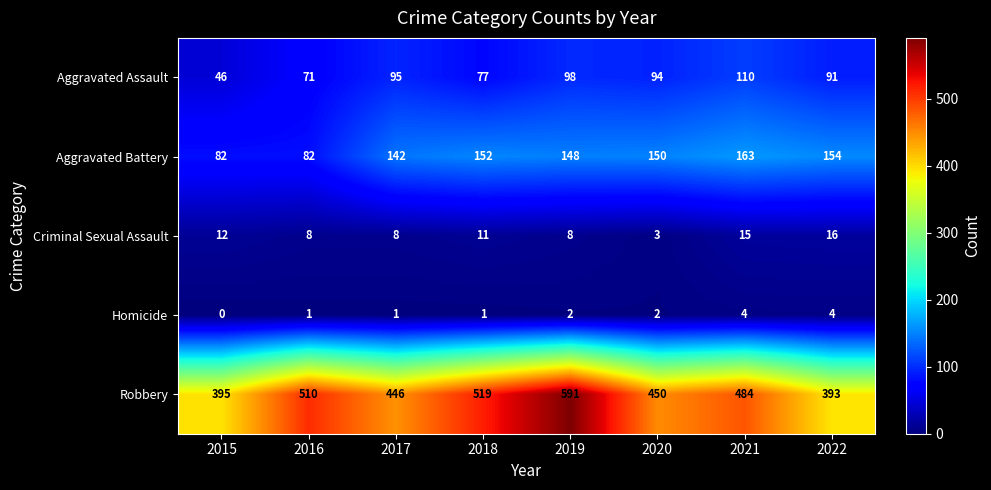

At how many categories does at least one series exceed 483?

4